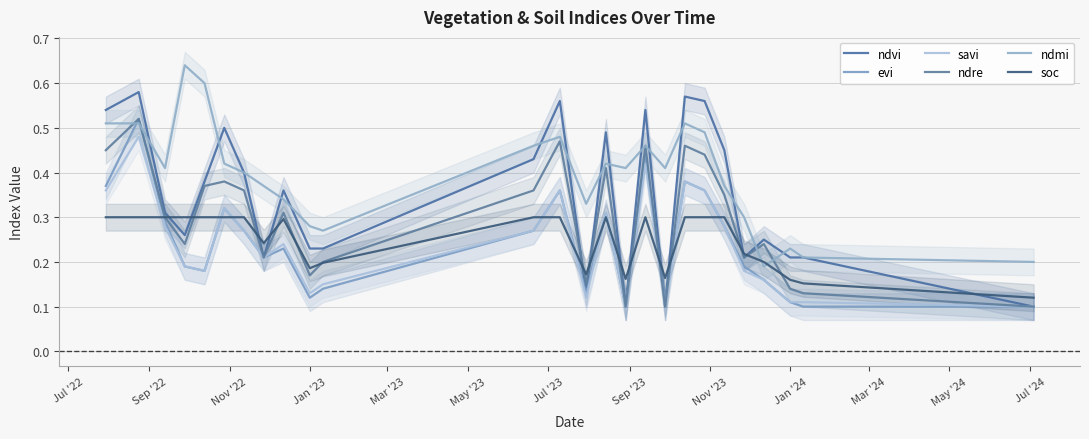

At which label does savi reach its peak?

Sep '22